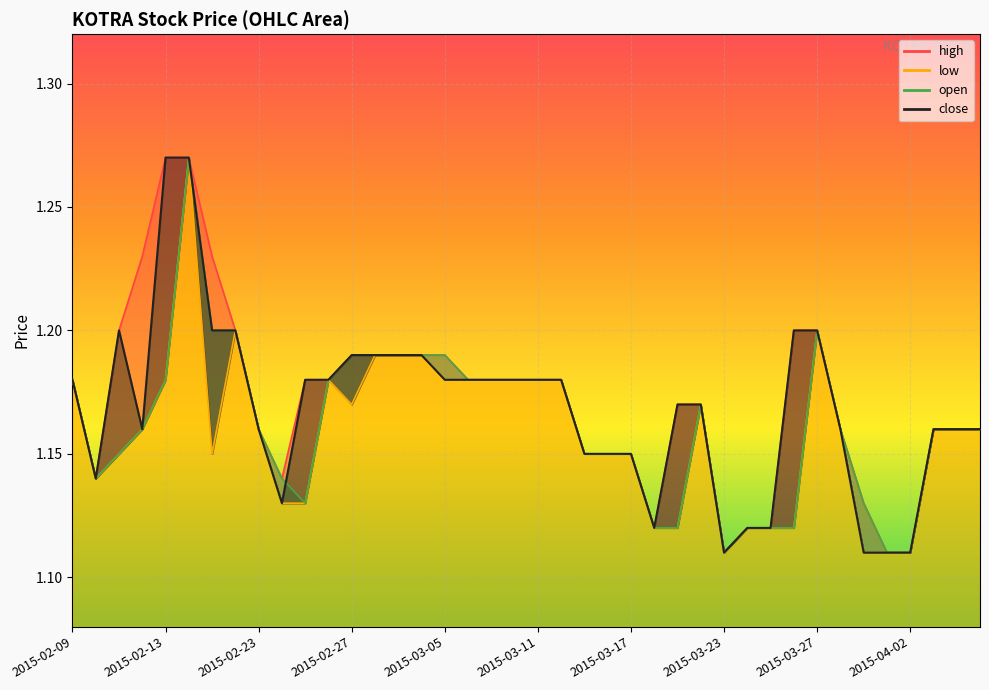

True or false: low and high intersect in this chart.

False